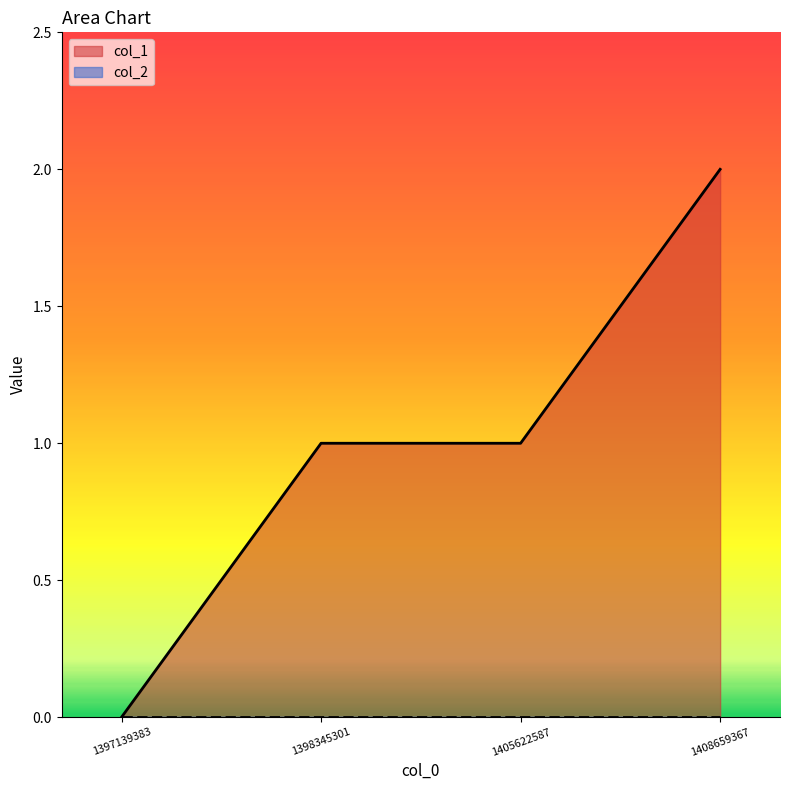

True or false: the data shows 0 at 1398345301.

False